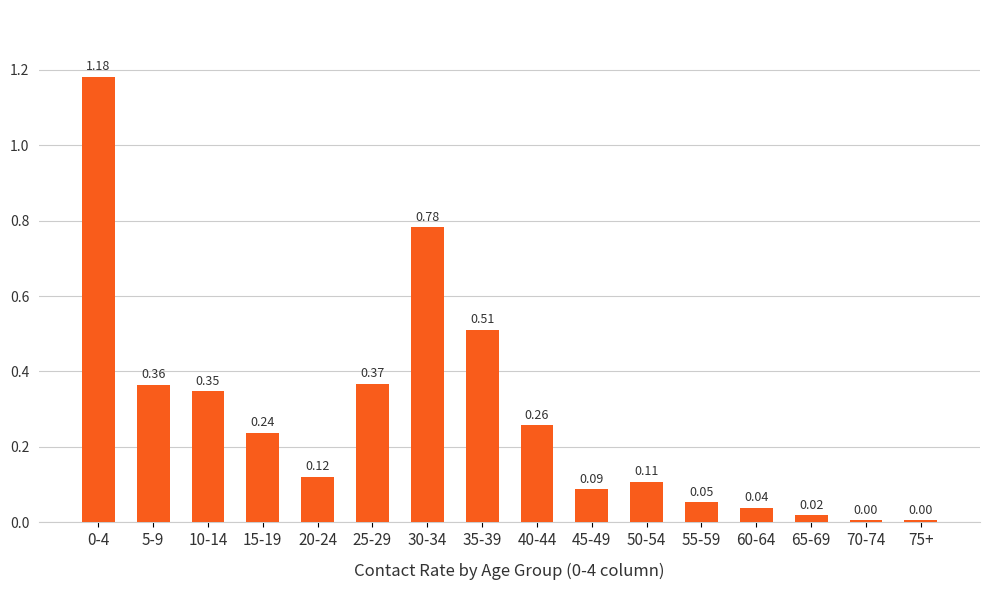

What is the sum of all values?

4.5